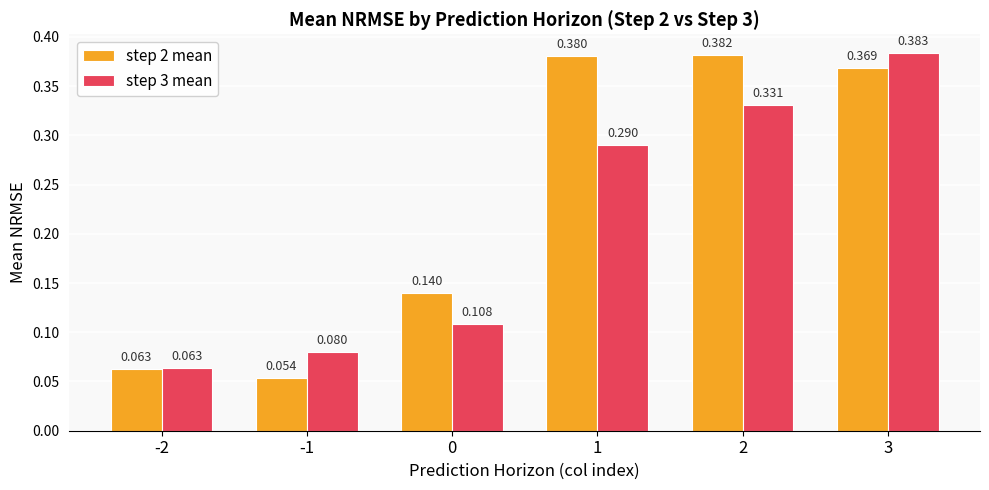

At 0, list the series in order from smallest to largest.

step 3 mean, step 2 mean